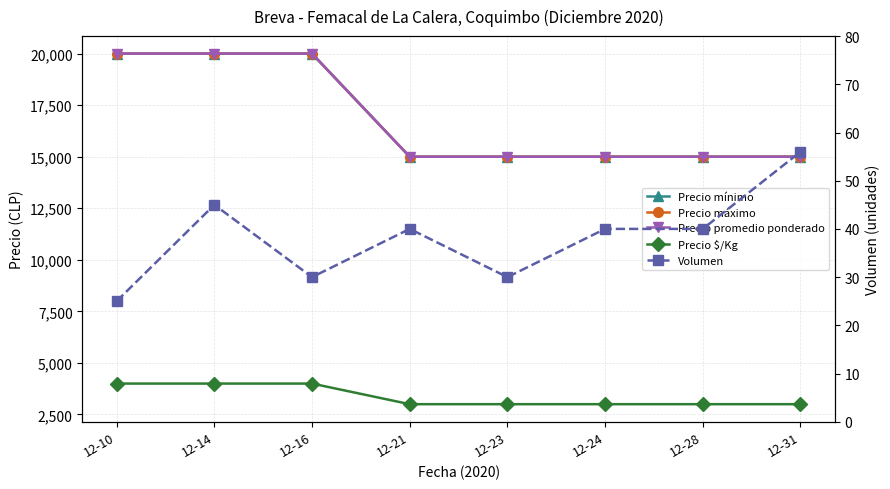

Is the value of Precio máximo at 12-28 greater than the value of Precio promedio ponderado at 12-16?

No